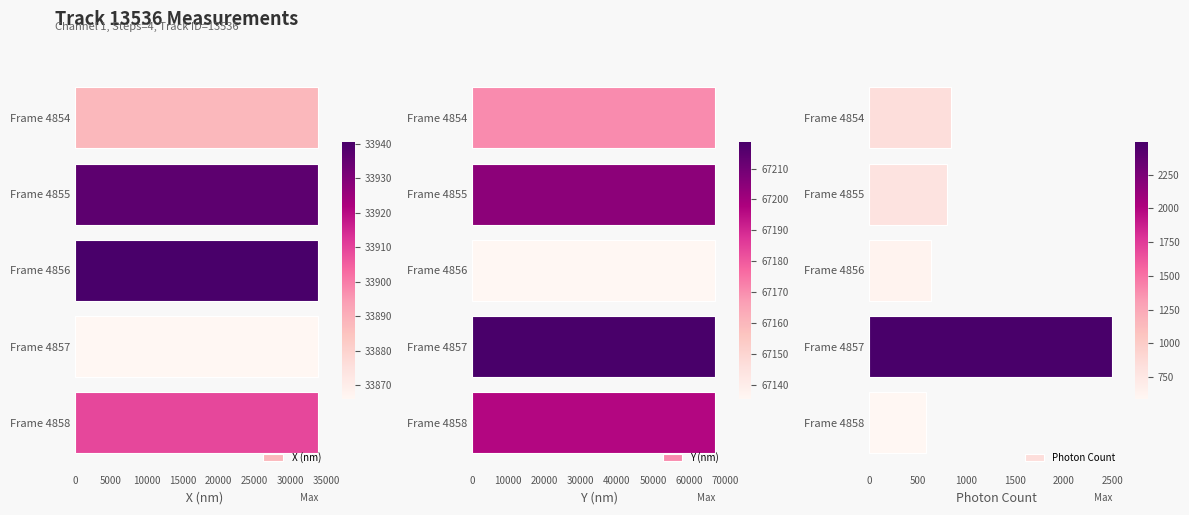

What is the lowest value of the Y (nm) series?

67135.4